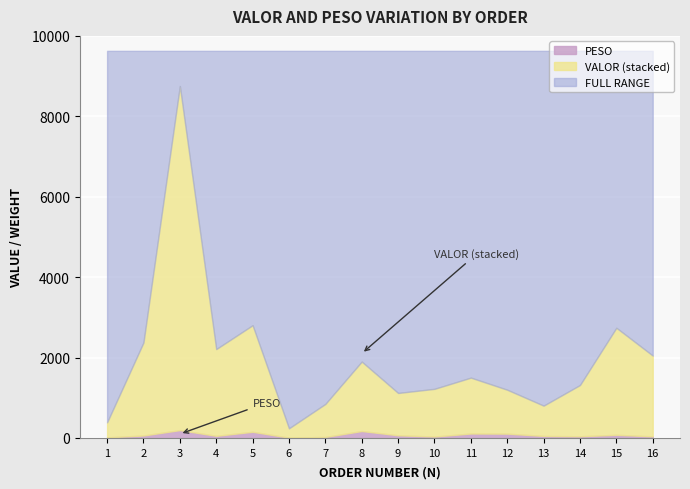

Reading left to right, list all the values displayed in this chart.

PESO: 14.9	61.2	195.1	52.8	153.2	8.0	24.4	172.1	66.4	34.8	110.0	106.9	50.0	41.6	78.2	39.1
VALOR: 373.1	2313.5	8557.5	2157.3	2650.6	231.1	821.3	1727.7	1052.3	1186.5	1390.0	1091.8	753.2	1274.8	2661.9	2009.2